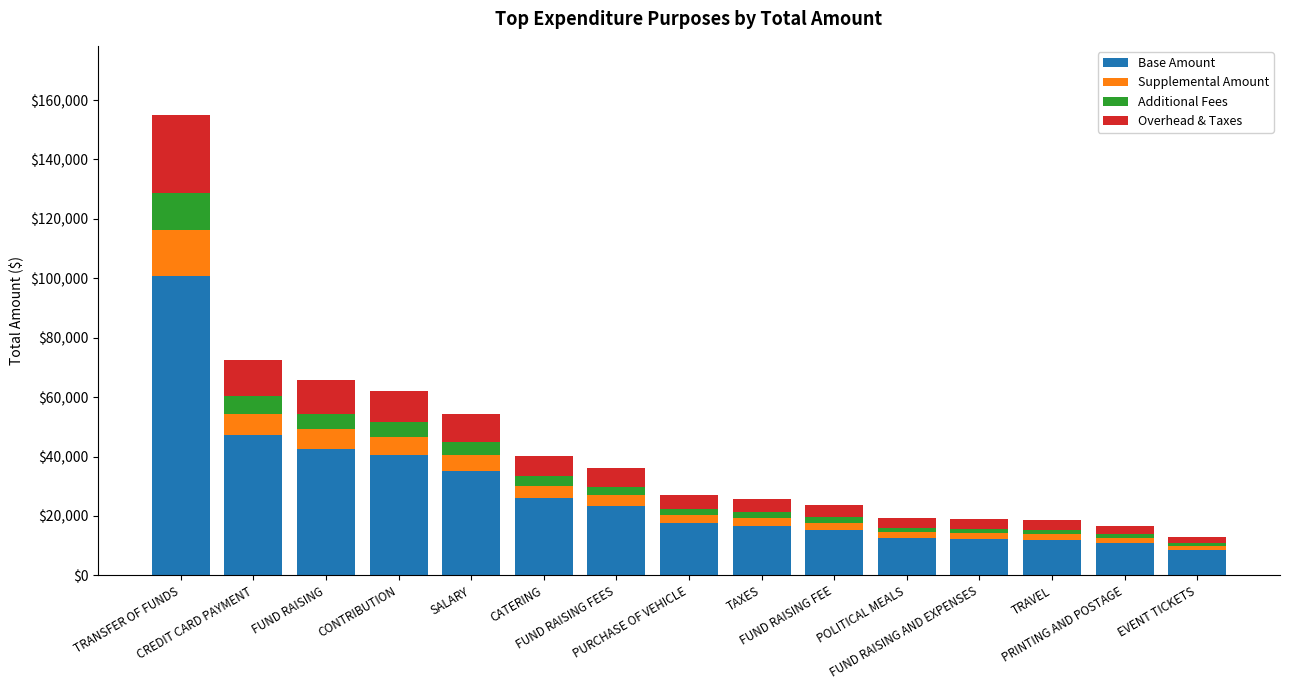

What is the maximum value for Base Amount?

100750